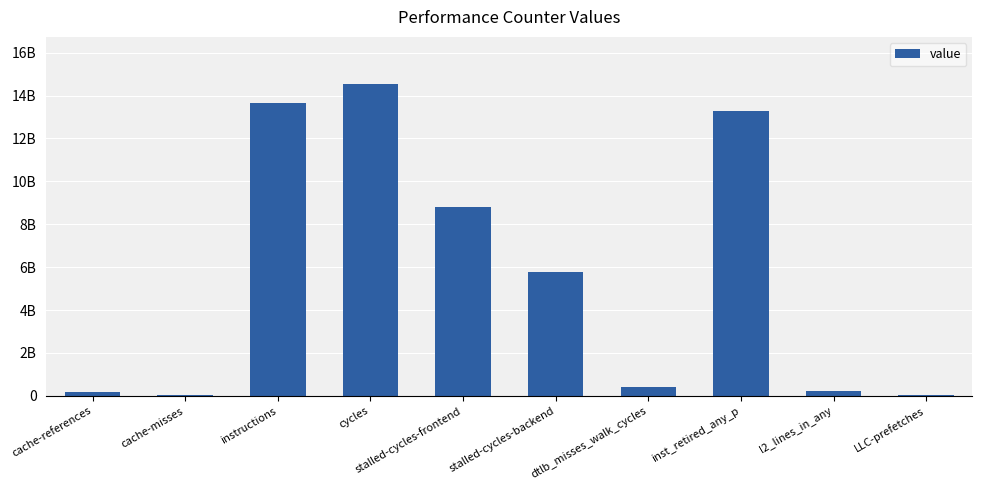

What is the difference between the second highest and second lowest values?

13588062114